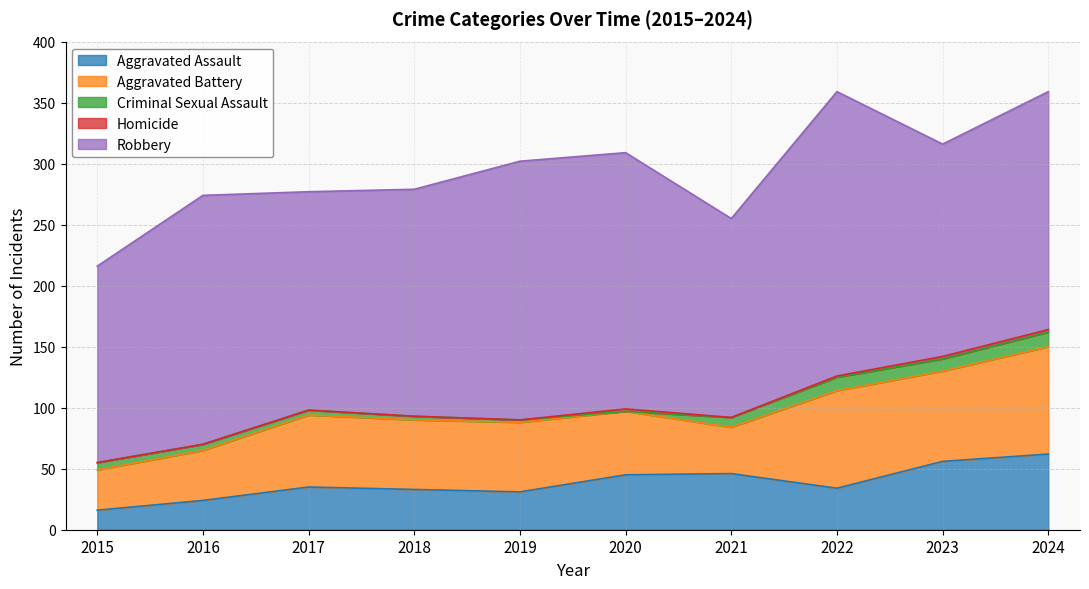

Count the number of data series in this chart.

5